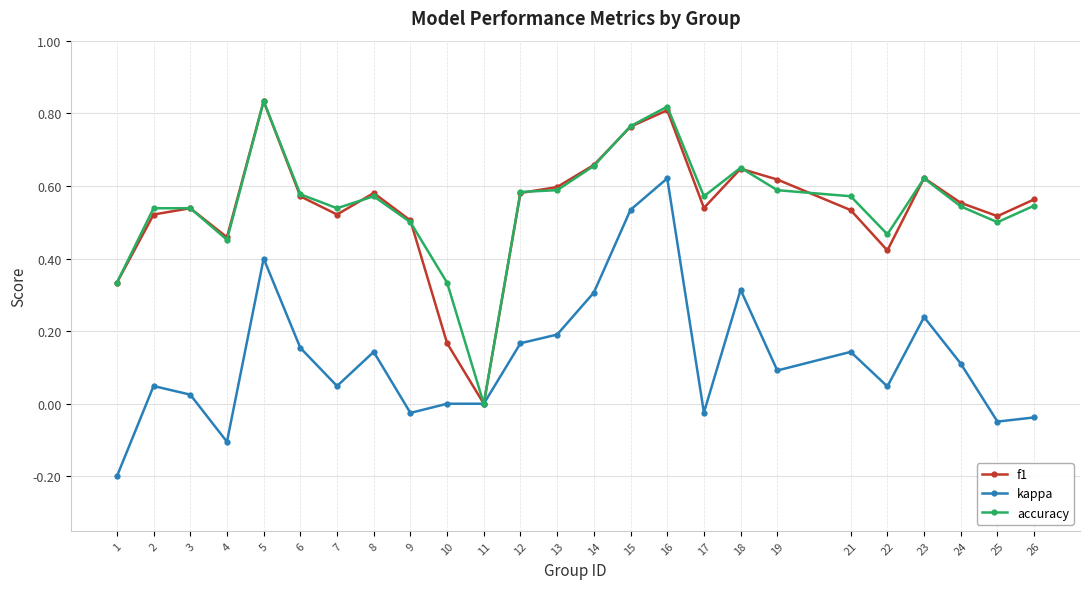

Which series changed the most between 10 and 17?

f1